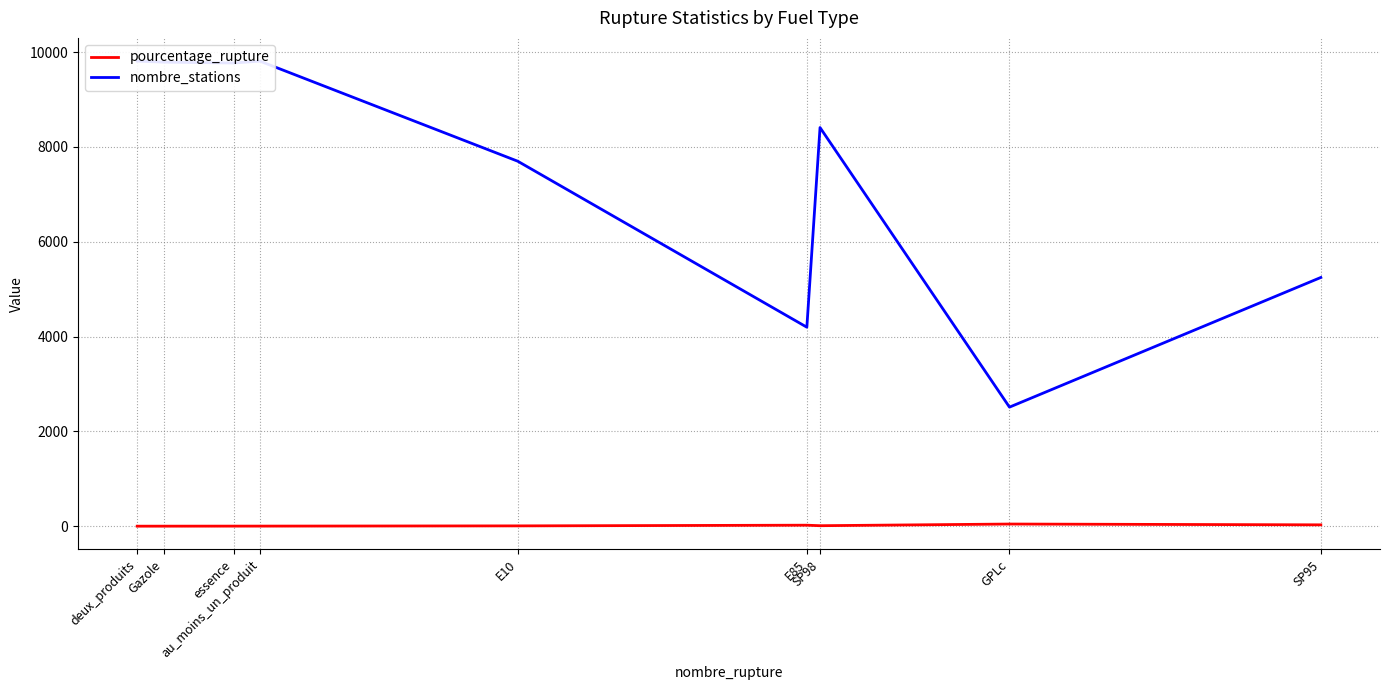

Reading right to left, list all the values displayed in this chart.

pourcentage_rupture: SP95=29.3	GPLc=46.2	SP98=11.1	E85=21.8	E10=7.3	au_moins_un_produit=2.5	essence=2.2	Gazole=1.4	deux_produits=1.0
nombre_stations: SP95=5247.0	GPLc=2512.0	SP98=8409.0	E85=4198.0	E10=7699.0	au_moins_un_produit=9810.0	essence=9771.0	Gazole=9789.0	deux_produits=9810.0